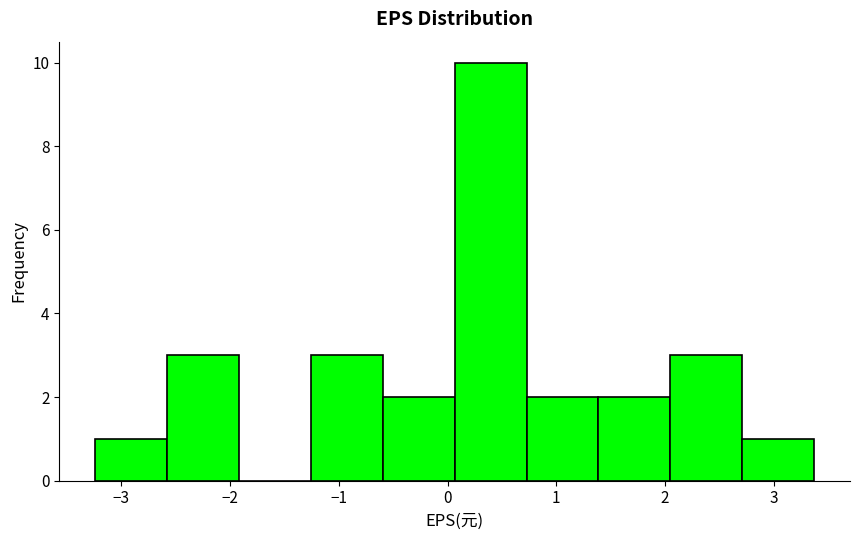

Reading left to right, list every bar in this chart as the range it spans on the x-axis followed by its height. Neither the bar edges nor the heights are printed on the chart, so give them approximately, as read against the axes.

-3.2 to -2.6: 1
-2.6 to -1.9: 3
-1.9 to -1.3: 0
-1.3 to -0.6: 3
-0.6 to 0.1: 2
0.1 to 0.7: 10
0.7 to 1.4: 2
1.4 to 2.0: 2
2.0 to 2.7: 3
2.7 to 3.4: 1